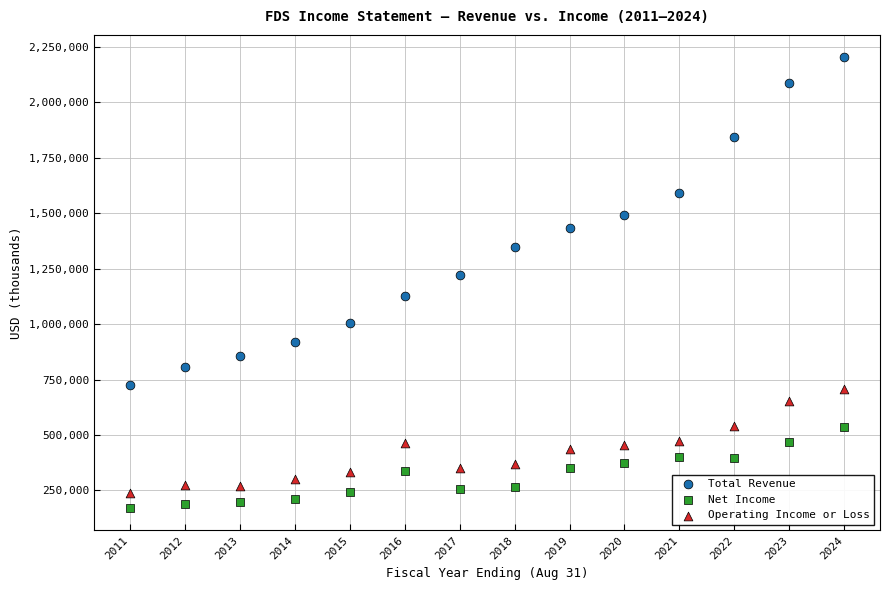

Across all series, what Y value is closest to 1187050?

1221200